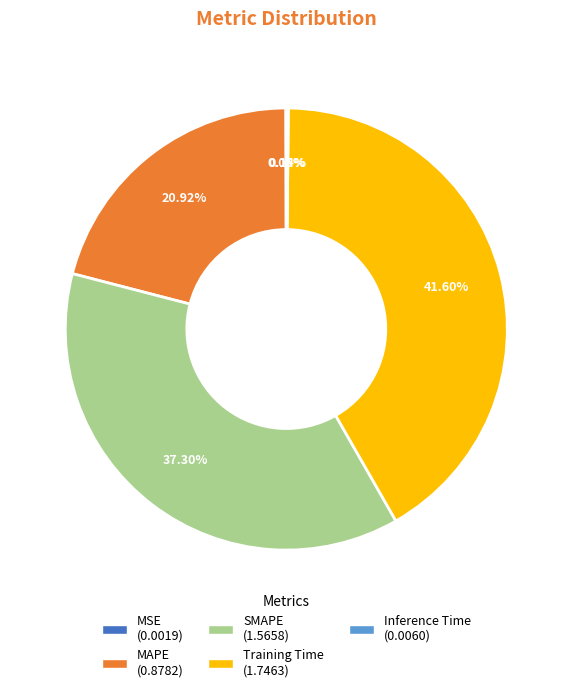

Which category has the biggest portion of the pie?

Training Time